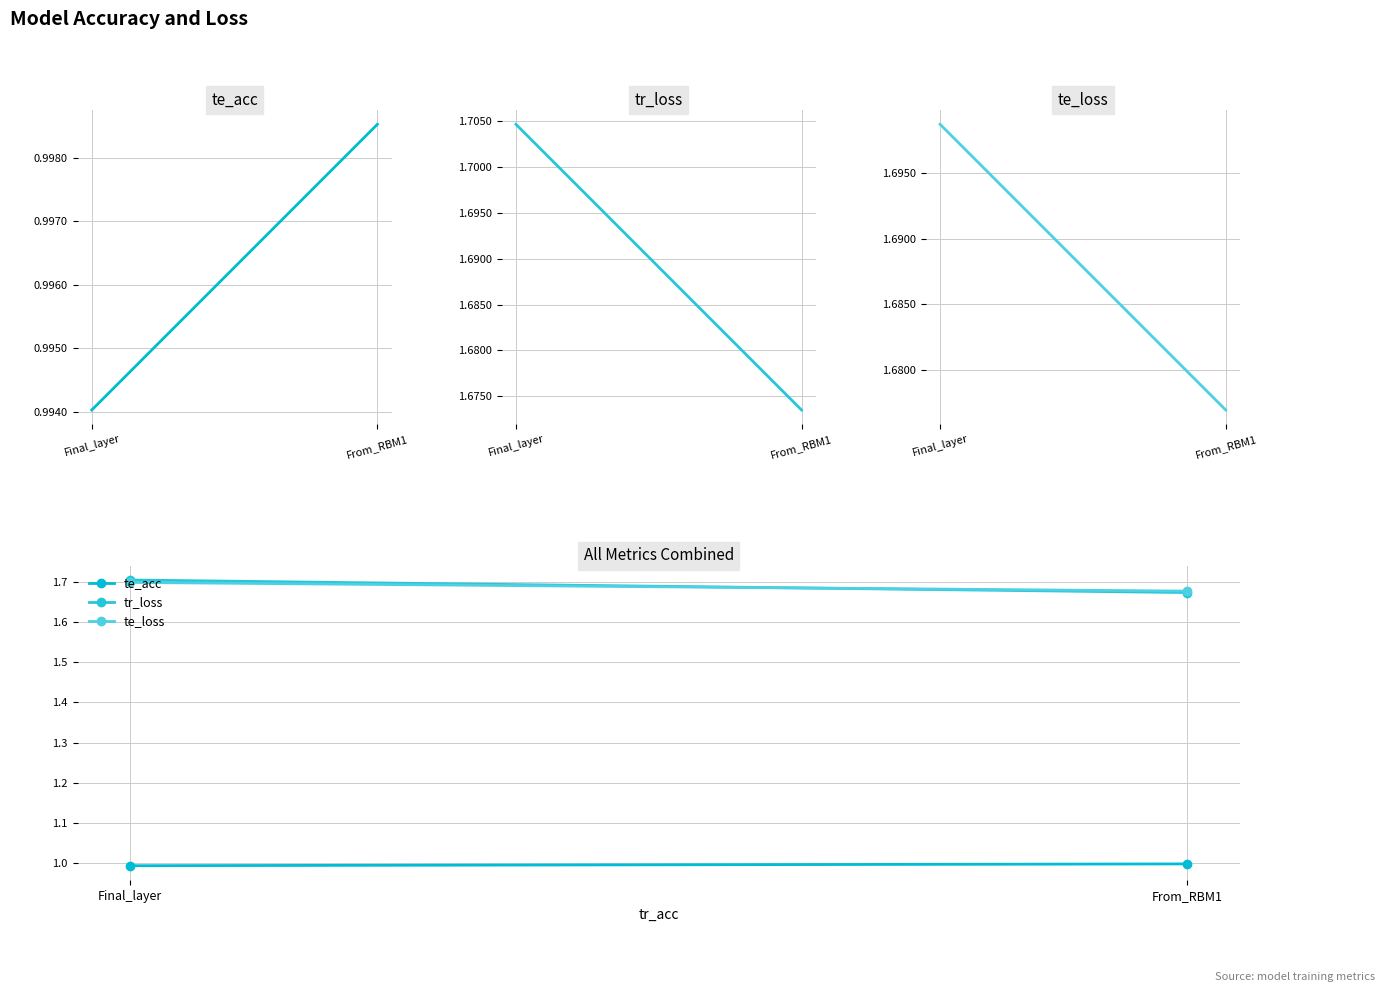

How many lines are shown in the chart?

3